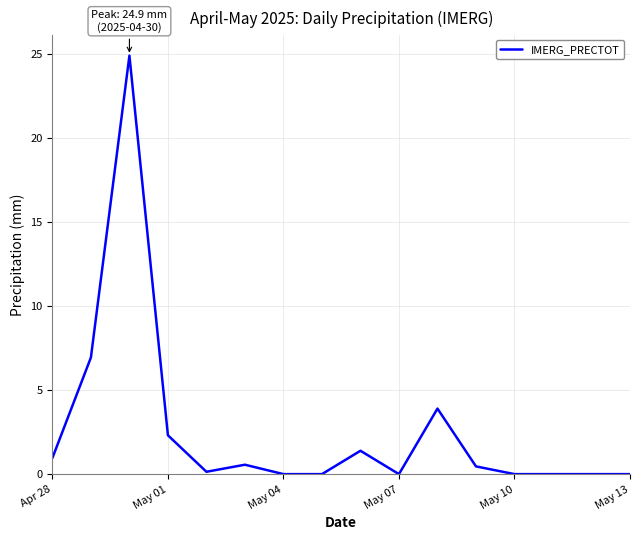

What is the maximum value shown in the chart?

24.9